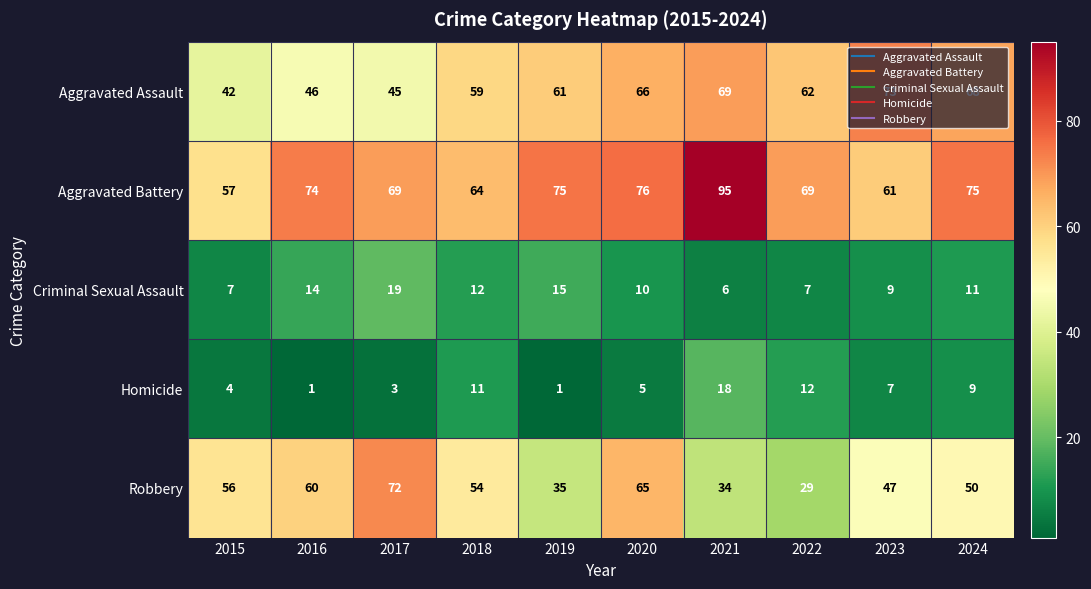

What is the approximate value of Robbery at 2024?

50